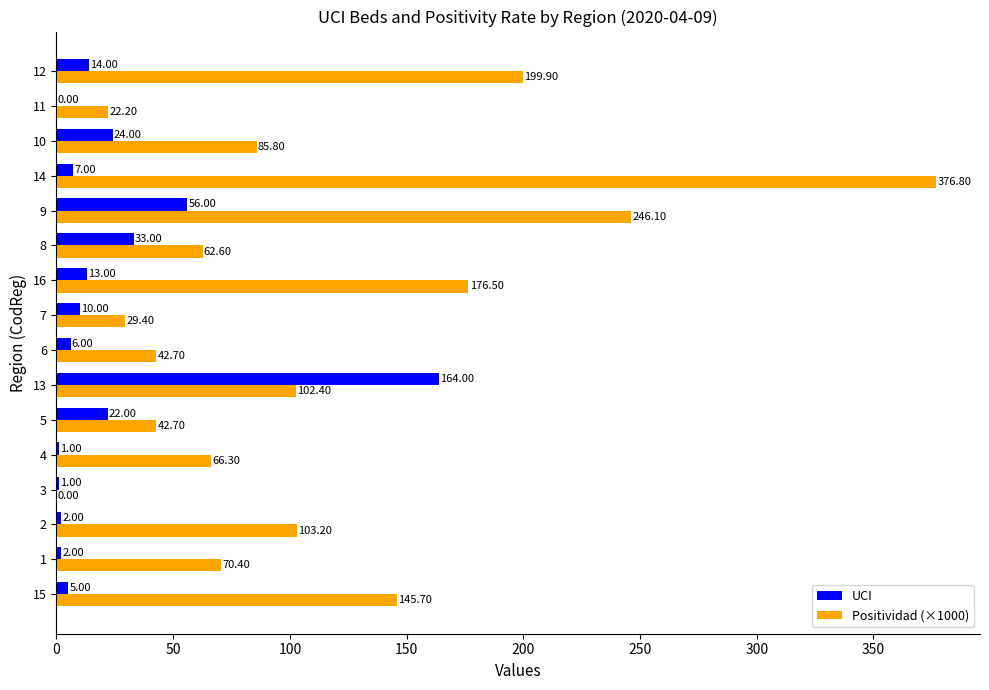

What are all the series names shown in the legend?

UCI, Positividad (×1000)